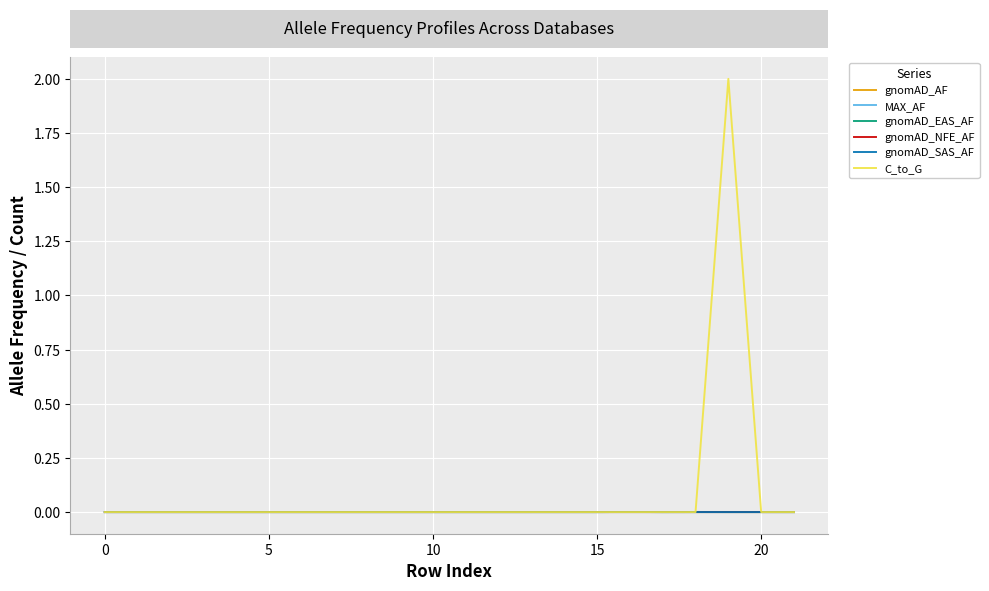

What is the maximum value shown in the chart?

2.0